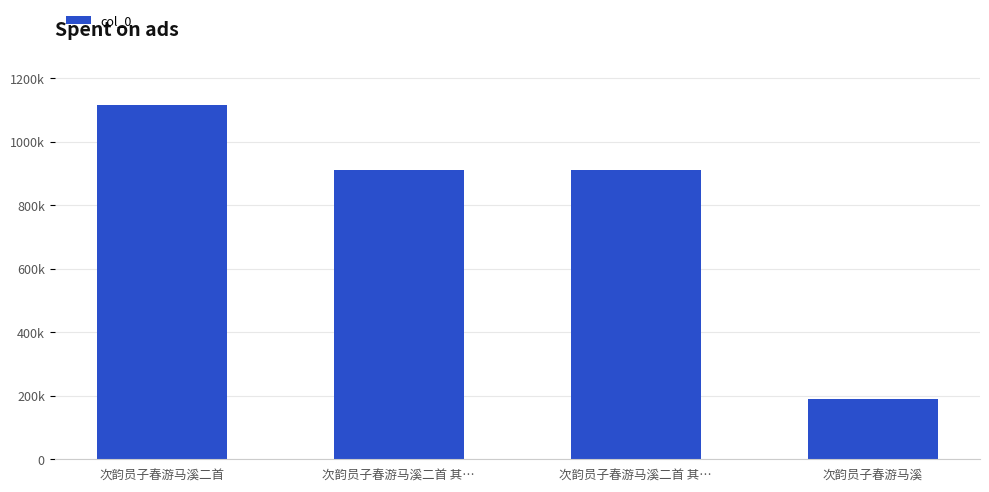

What is the label of the 2nd bar from the right?

次韵员子春游马溪二首 其…